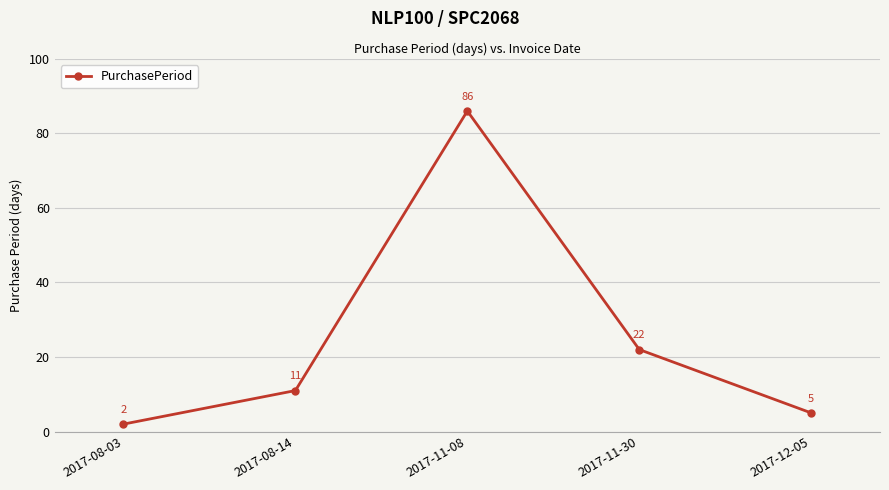

Where is the data nearest to the value 44?

2017-11-30